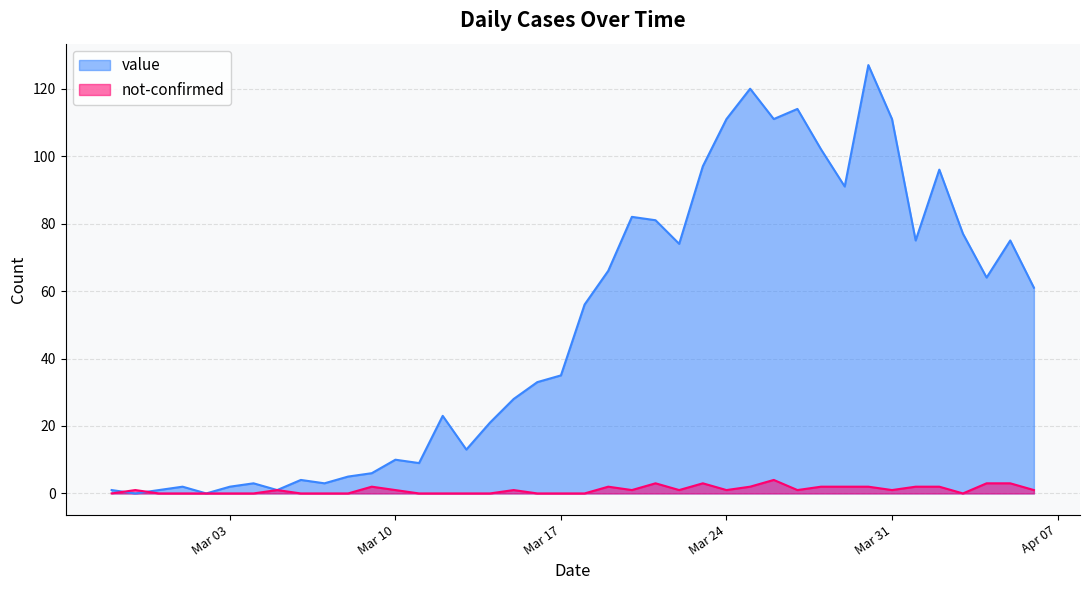

What is the label of the 9th point from the right?

2020-03-29